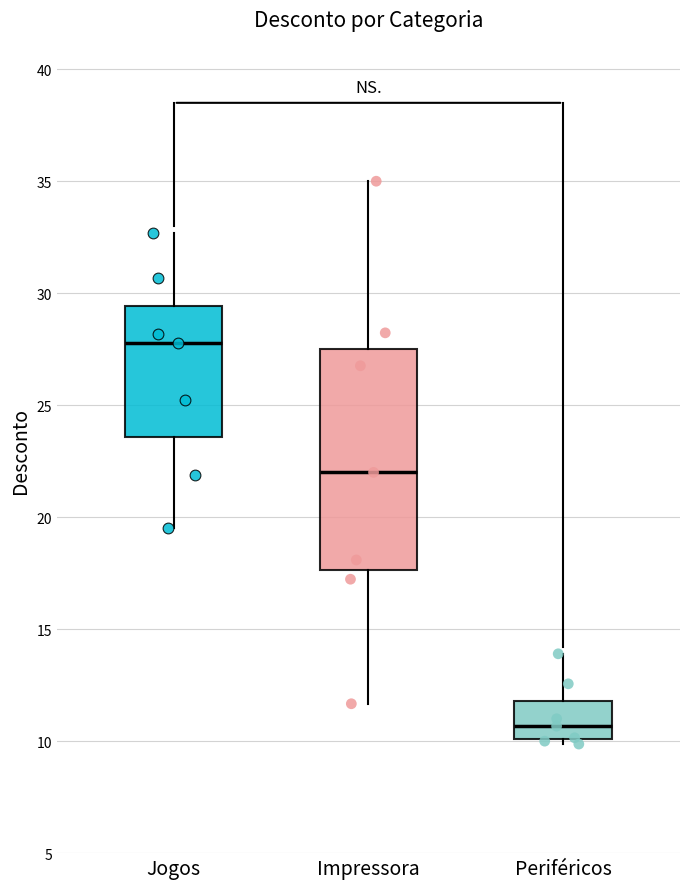

Reading left to right, transcribe this box plot: for each box, give where its median line is, the range the box spans, and where its two whiskers end, as read against the y-axis. The values are not printed on the chart, so give them approximately, as read against the axis.

Jogos: median 28.0, box 23.5 to 29.5, whiskers 19.5 to 32.5
Impressora: median 22.0, box 17.5 to 27.5, whiskers 11.5 to 35.0
Periféricos: median 10.5, box 10.0 to 12.0, whiskers 10.0 (just below the box's lower edge) to 14.0